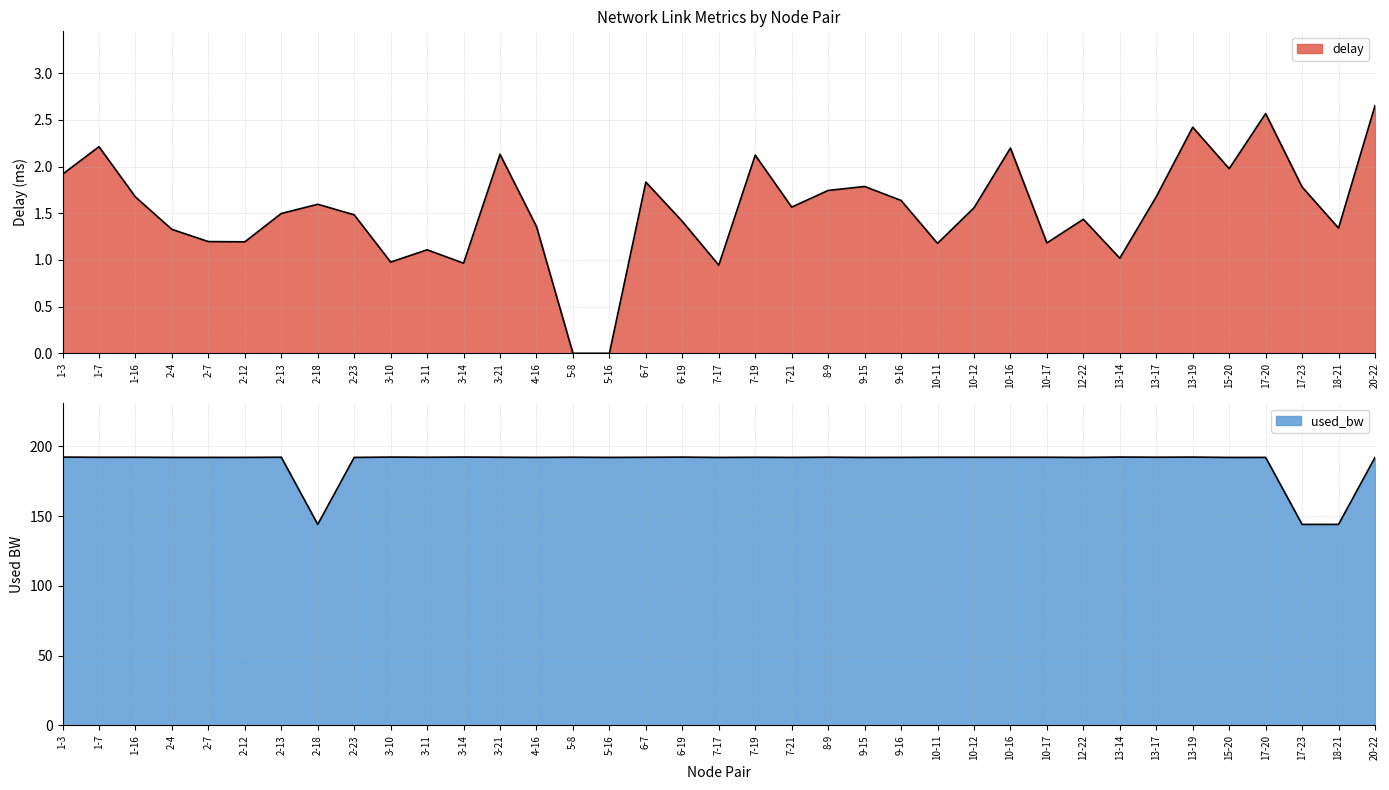

What is the sum of all delay values?

56.7